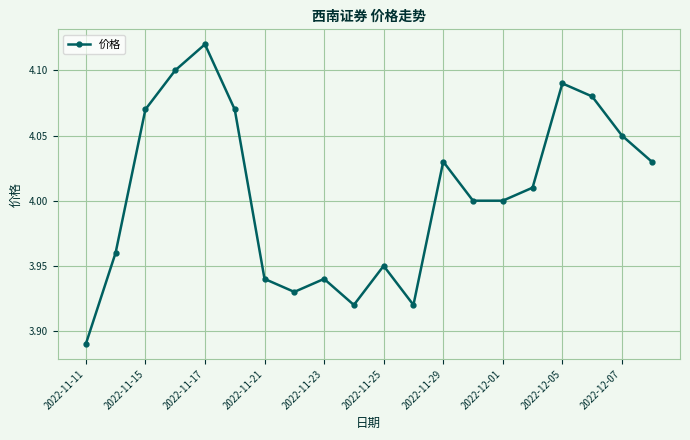

True or false: the data has more than 2 interior local peaks.

True